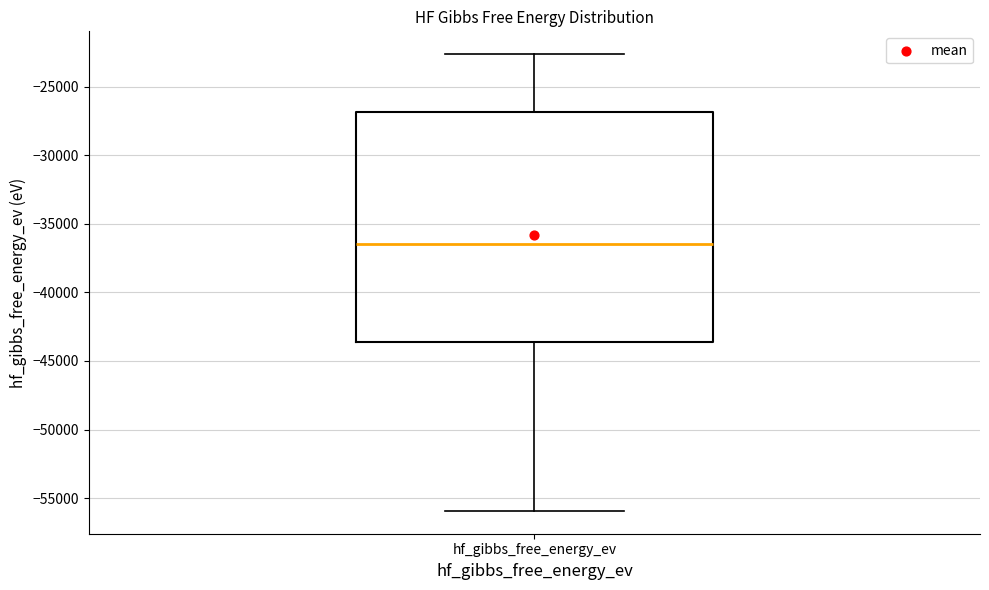

Read this box plot against the y-axis: the position of the median line, the range covered by the box, and the ends of both whiskers. The values are not printed on the chart, so give them approximately, as read against the axis.

median -36500, box -43500 to -27000, whiskers -56000 to -22500